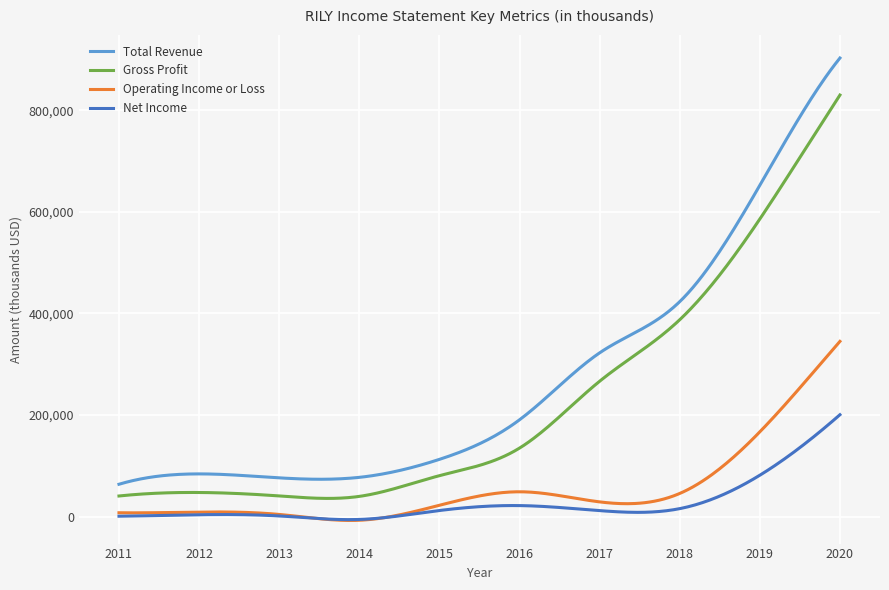

What is the lowest value of the Gross Profit series?

35642.9